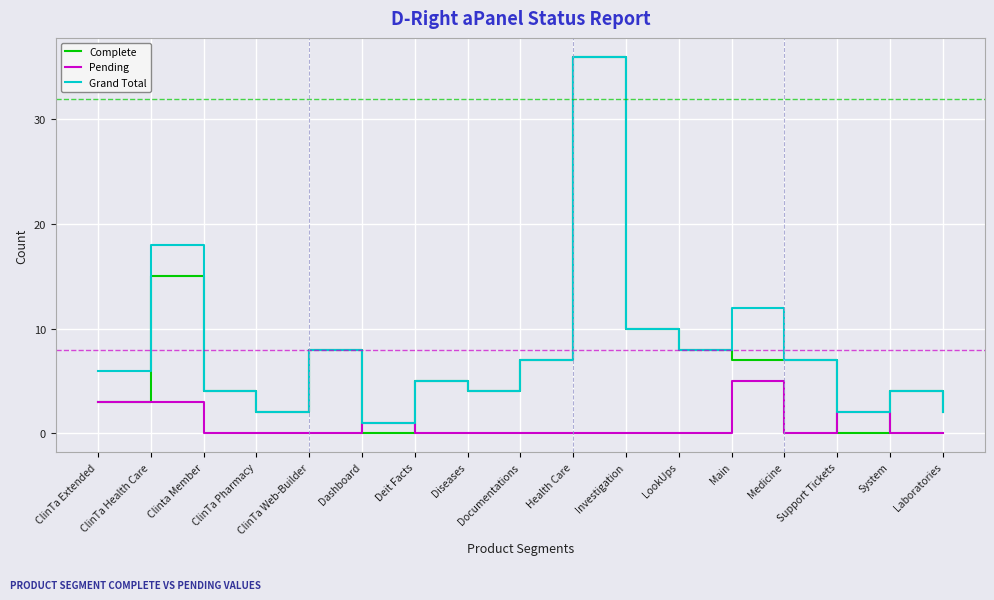

Which category has the highest value in the Grand Total series?

Health Care